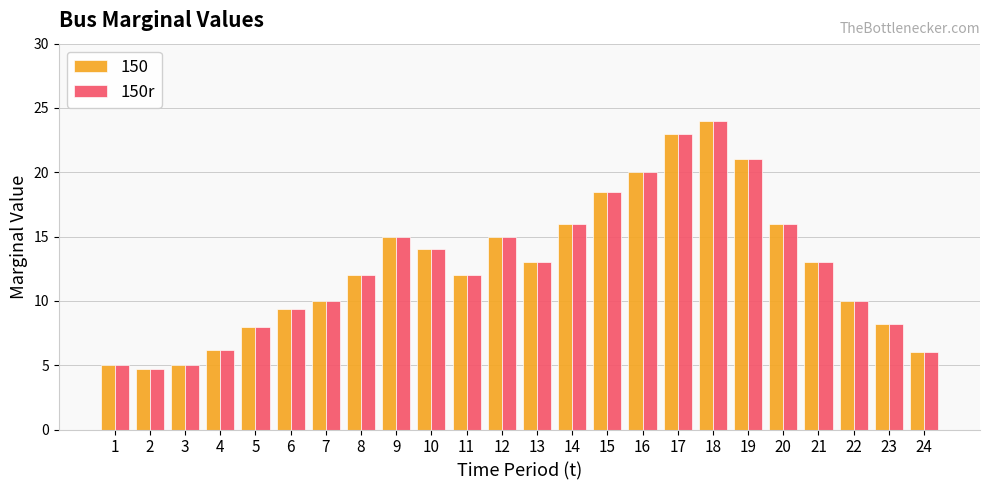

At how many categories does at least one series exceed 11?

14